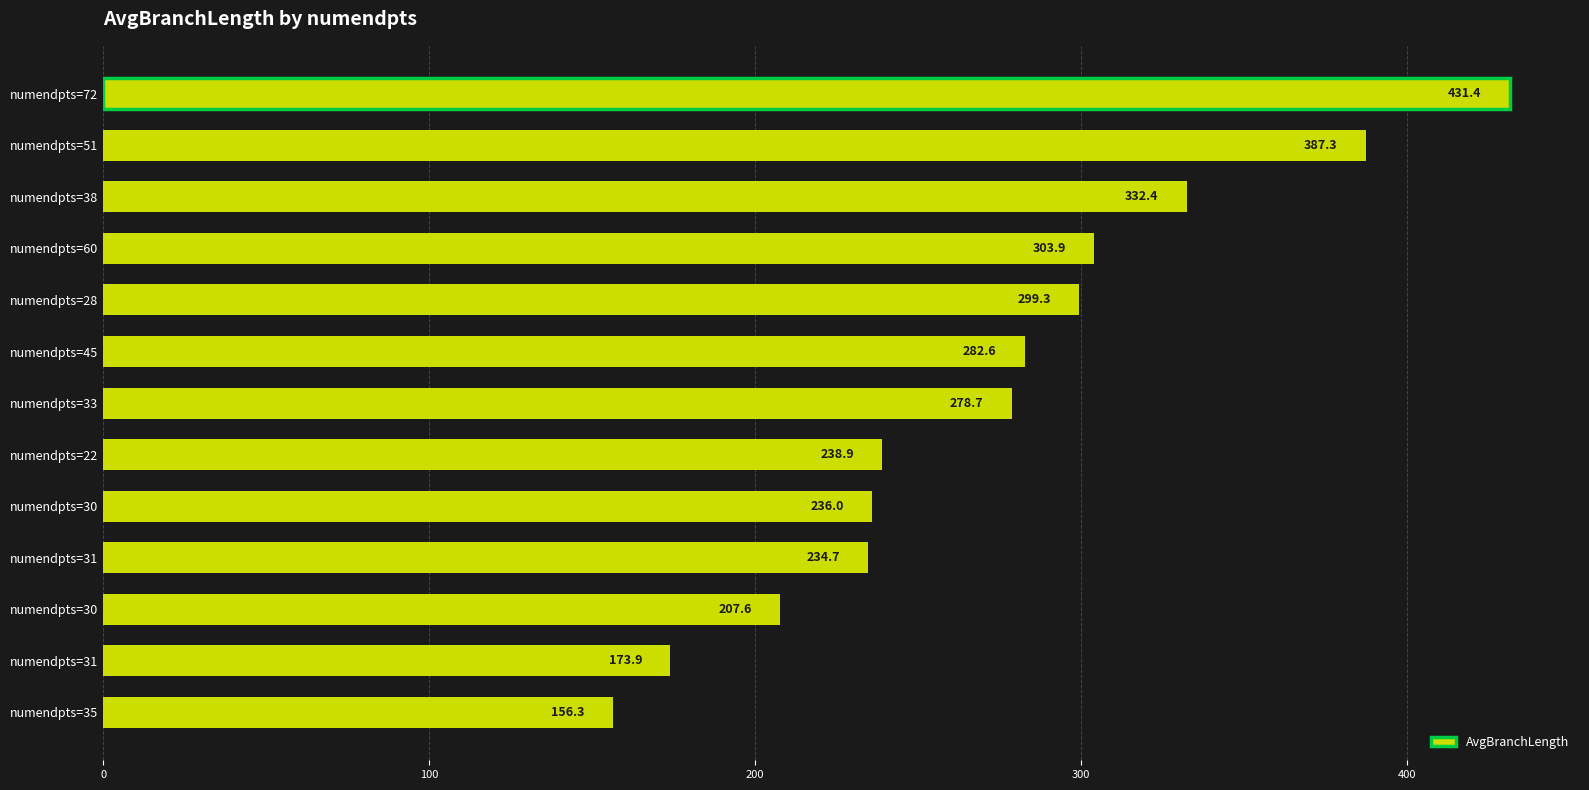

What is the maximum value shown in the chart?

431.4